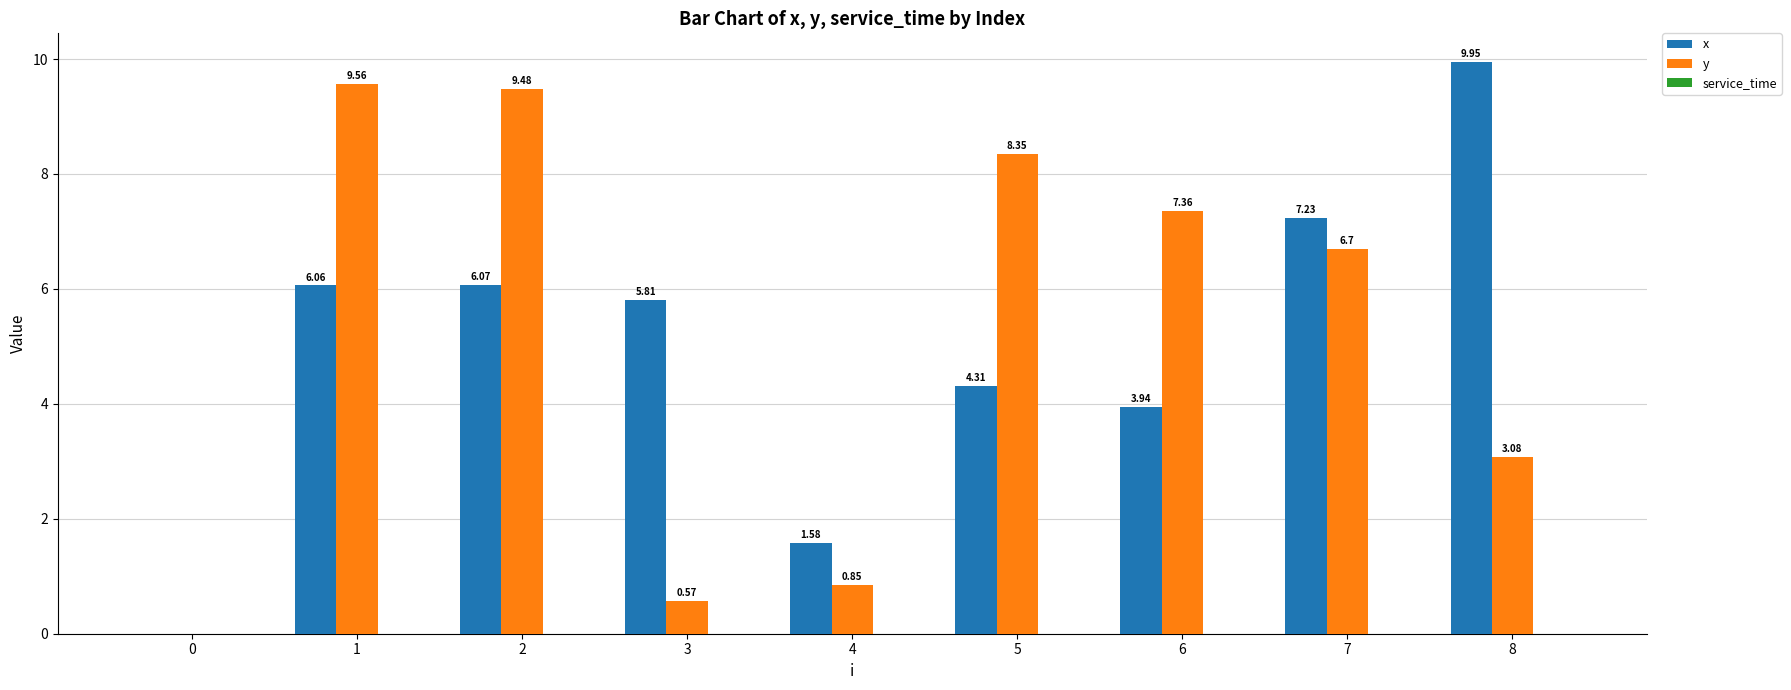

What is the sum of the y values at 1 and 8?

12.6